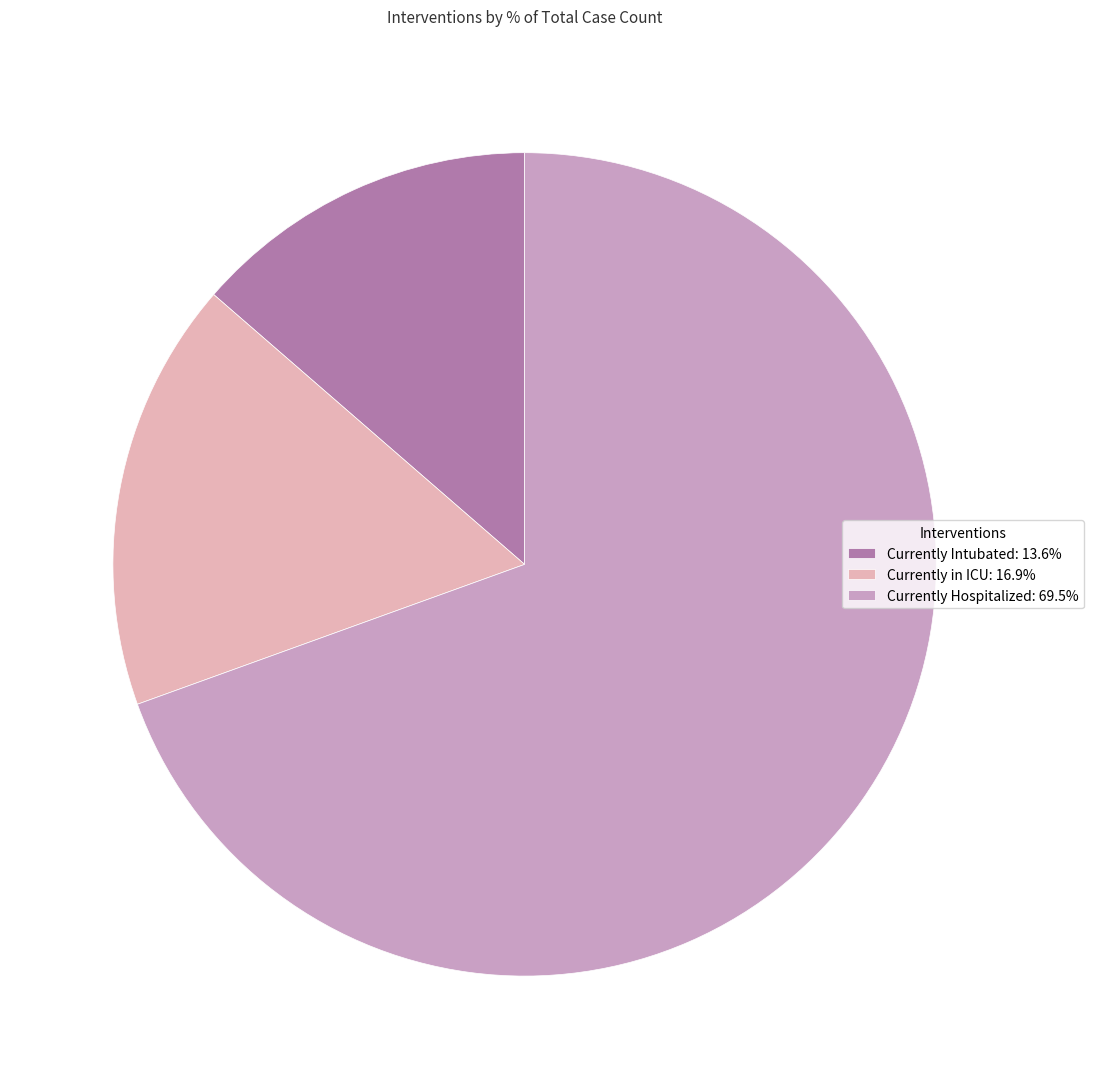

Is there a majority slice in this chart?

Yes